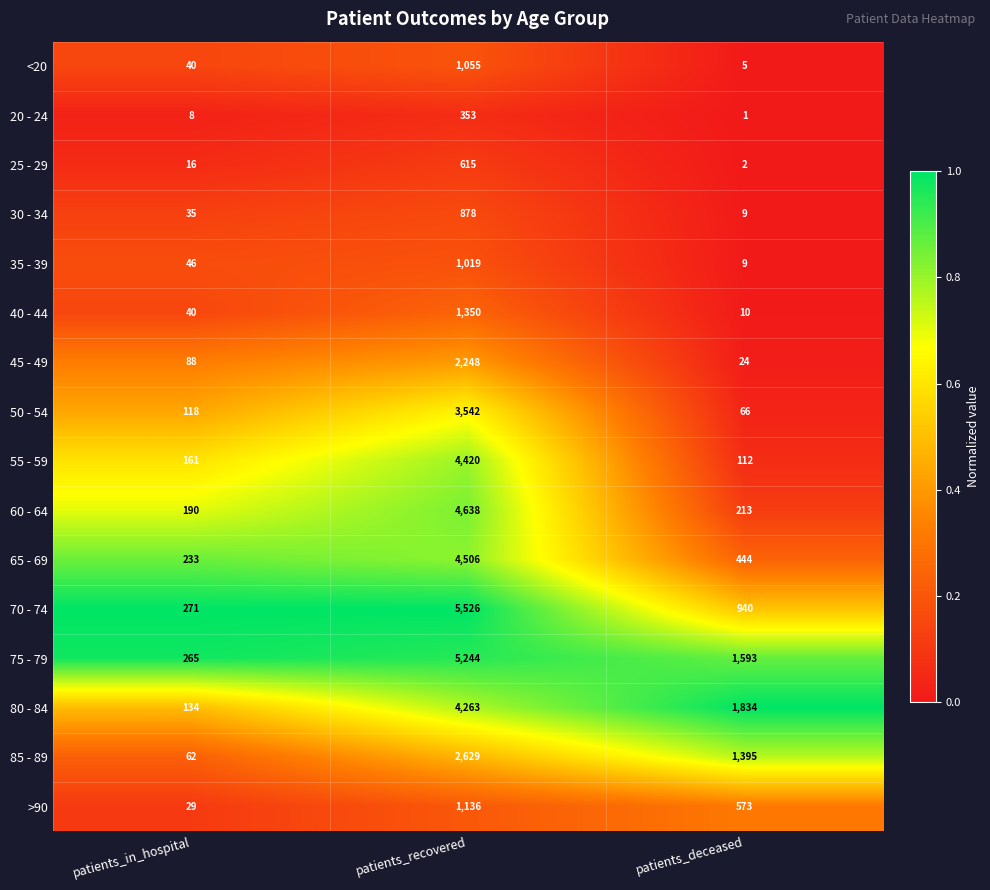

What is the sum of all 30 - 34 values?

922